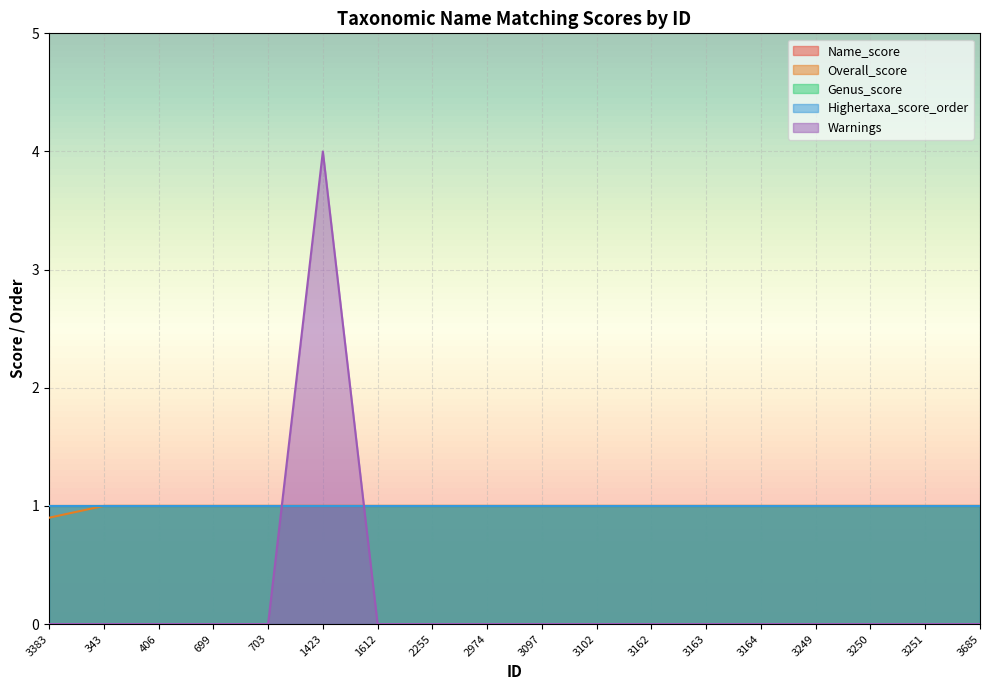

What is the spread (max minus min) of values at 2255?

1.0